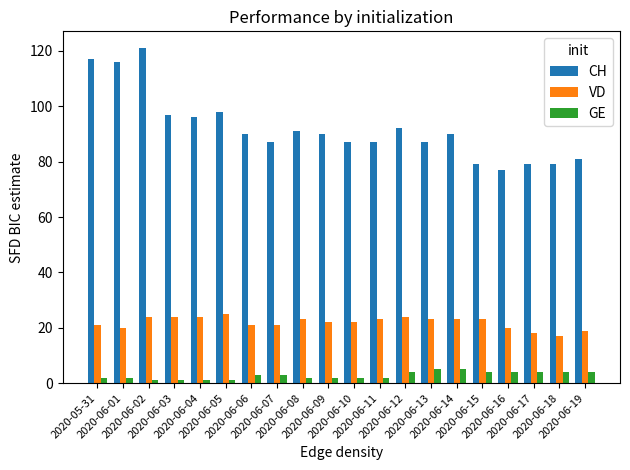

Which series has the largest total across all categories?

CH